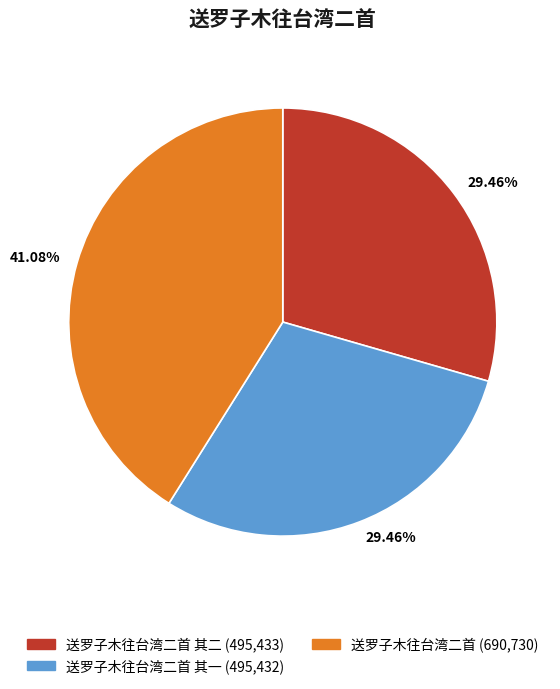

Does any single category account for the majority?

No